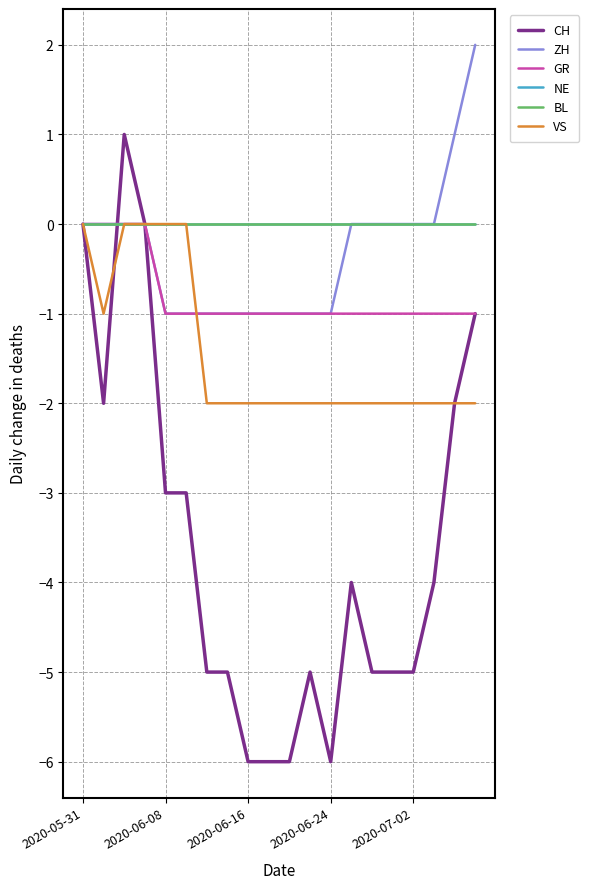

Does the chart display data point markers on the line(s)?

No